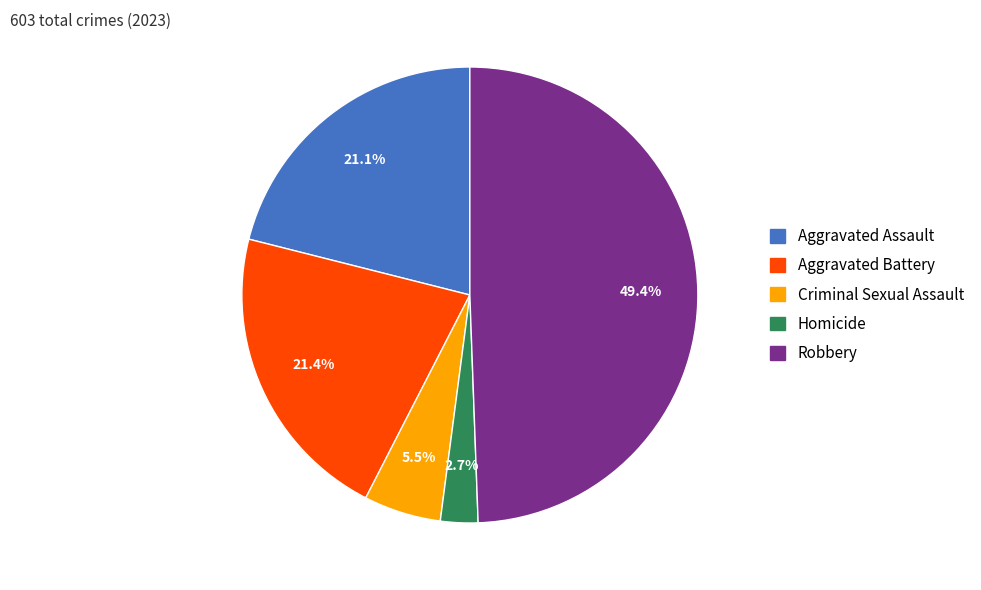

Which has a higher value, Robbery or Aggravated Battery?

Robbery